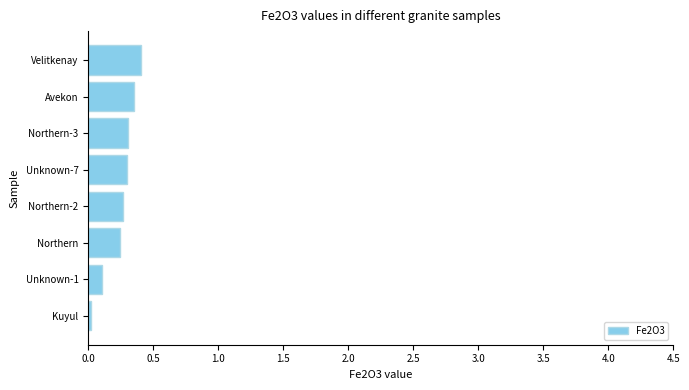

What is the average value?

0.3